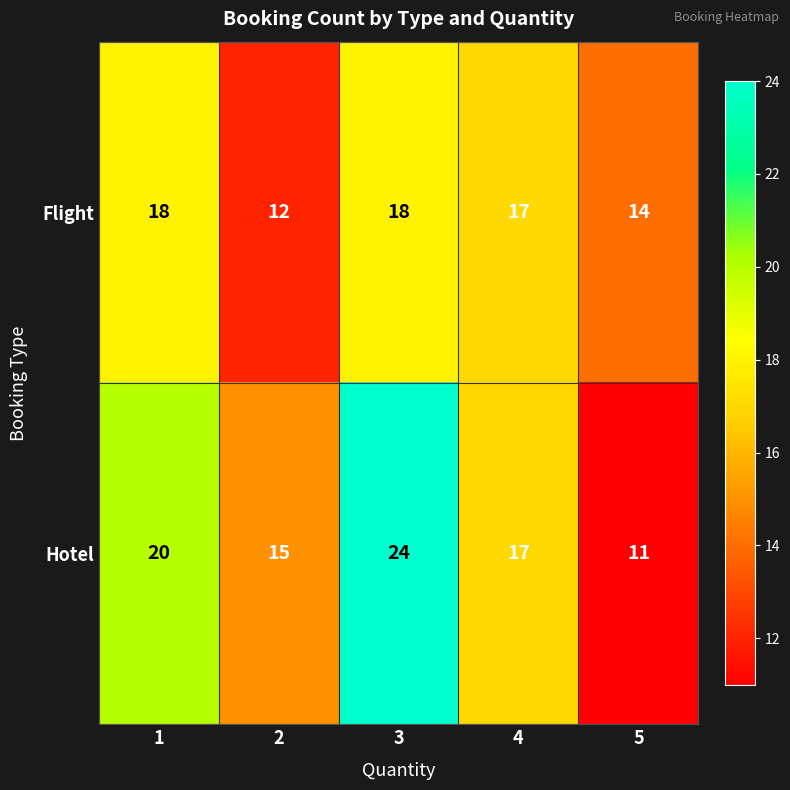

Reading left to right, what are all the values shown in this chart?

Flight: 18	12	18	17	14
Hotel: 20	15	24	17	11